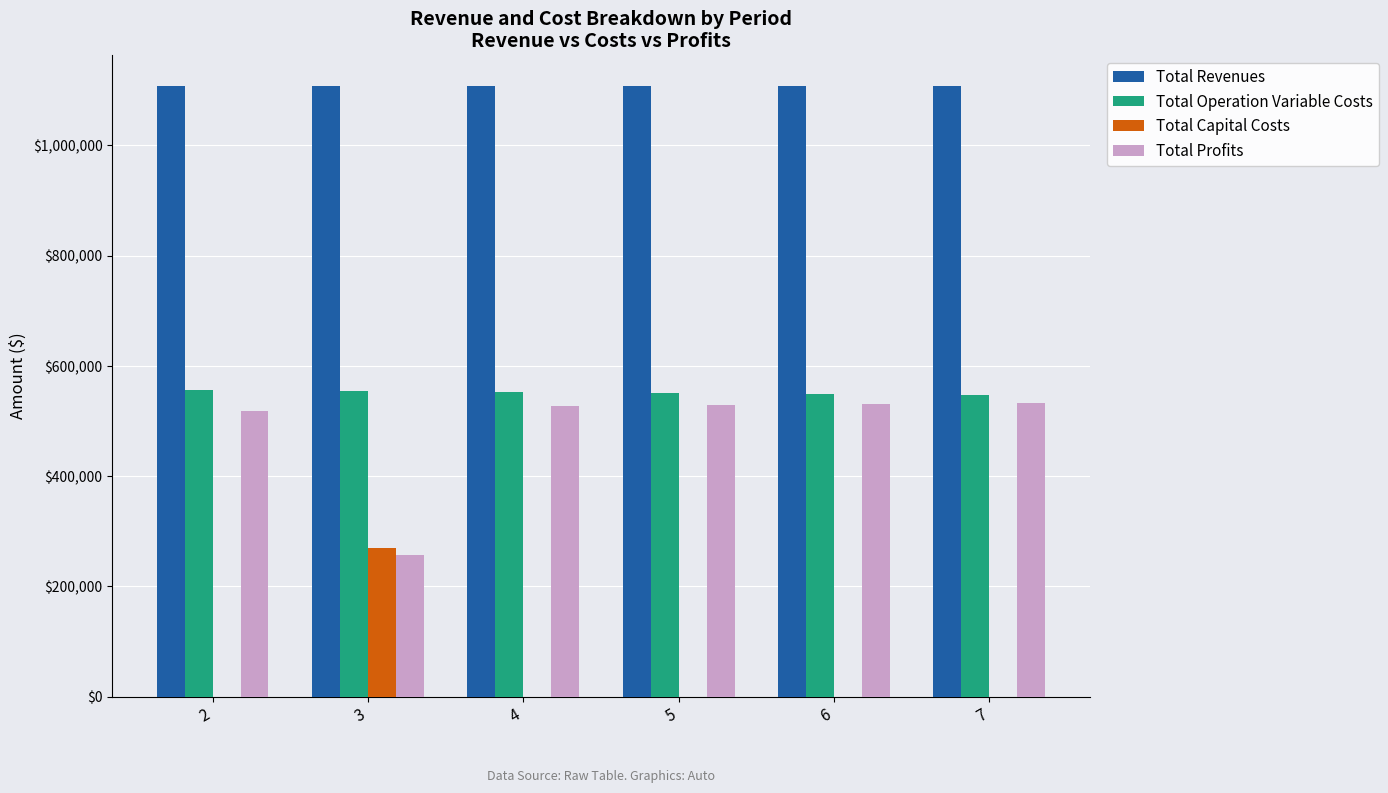

The value of Total Revenues at 5 is 589325.0. True or false?

False